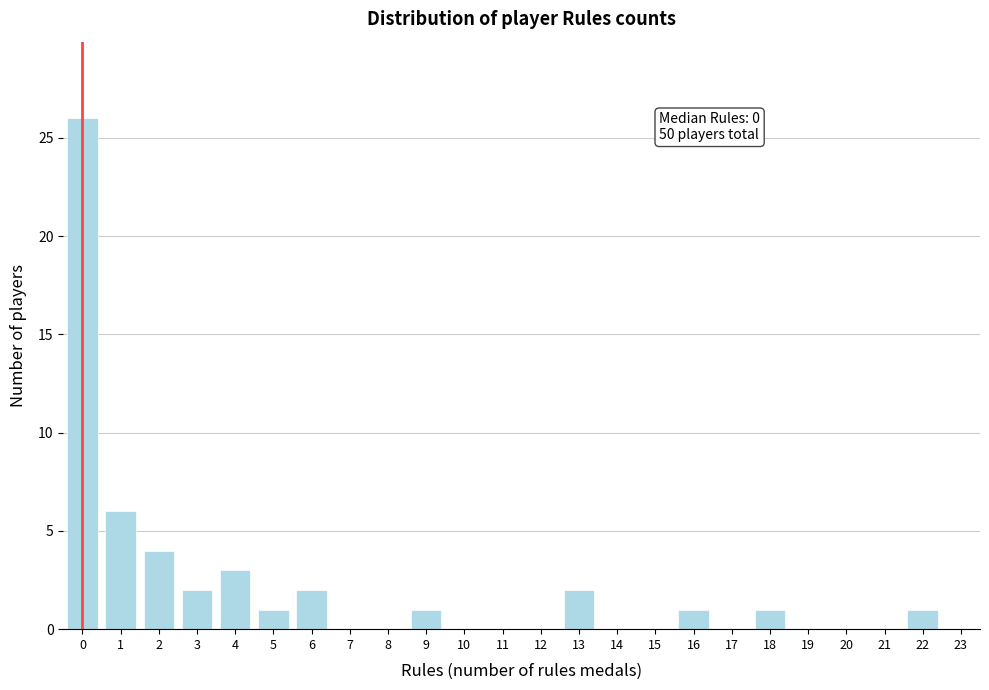

Reading left to right, transcribe all the data shown in this chart.

0=26	1=6	2=4	3=2	4=3	5=1	6=2	7=0	8=0	9=1	10=0	11=0	12=0	13=2	14=0	15=0	16=1	17=0	18=1	19=0	20=0	21=0	22=1	23=0